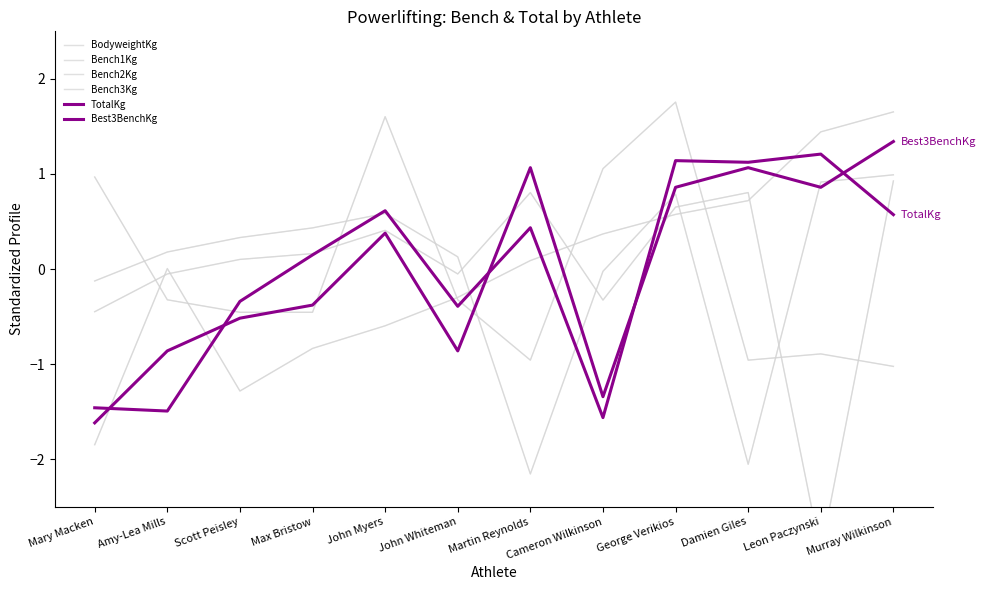

What is the approximate value of BodyweightKg at Scott Peisley?

-1.3